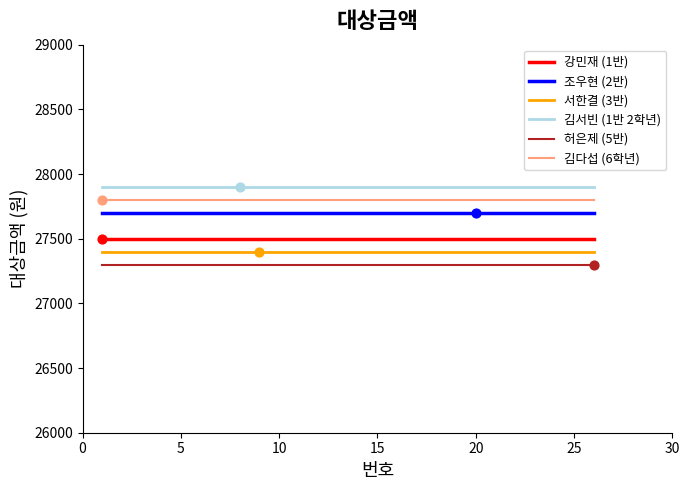

Which series reaches the maximum Y coordinate?

김서빈 (1반 2학년)